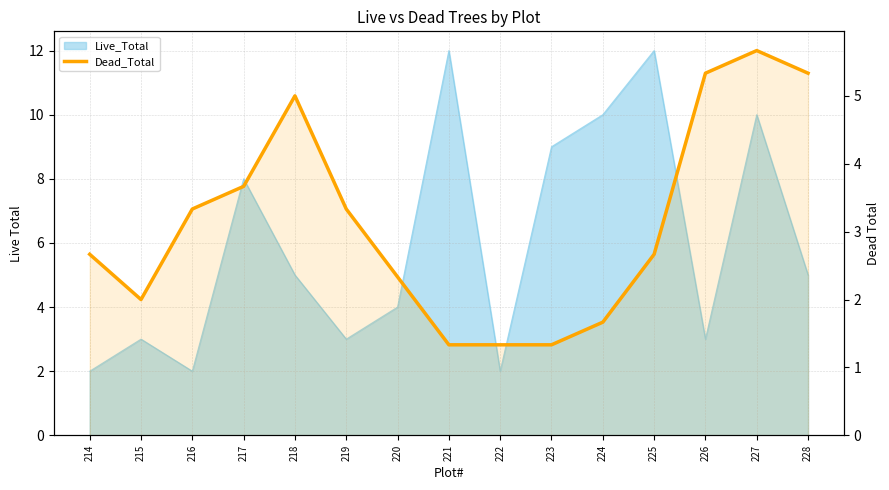

At which category does the chart reach its peak across all series?

227